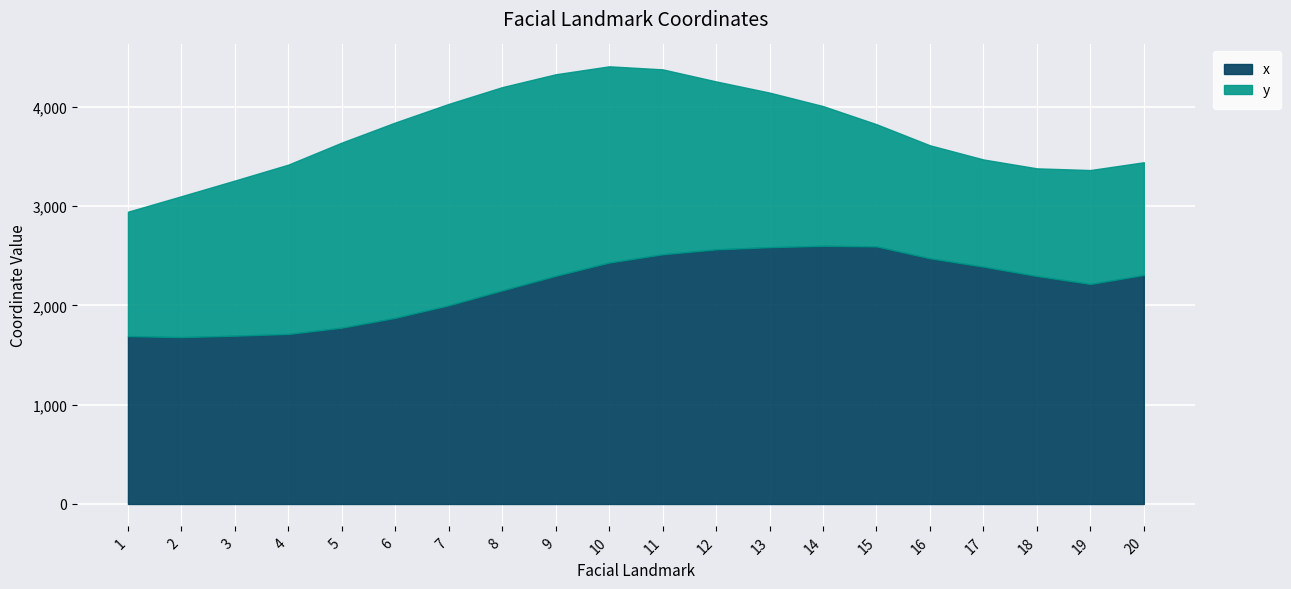

Which series has the largest total across all categories?

x